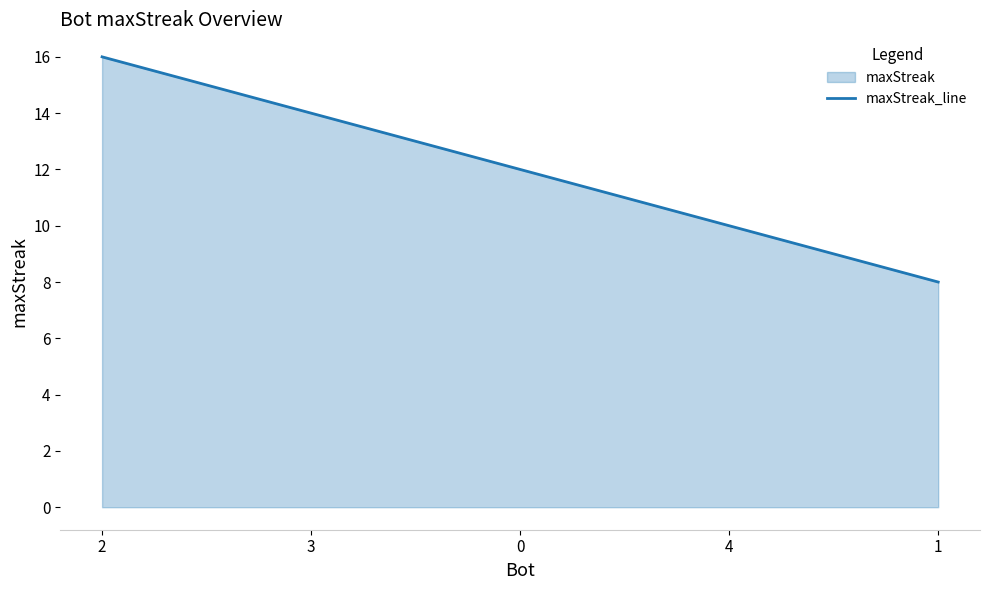

What is the label of the 2nd point from the right?

4